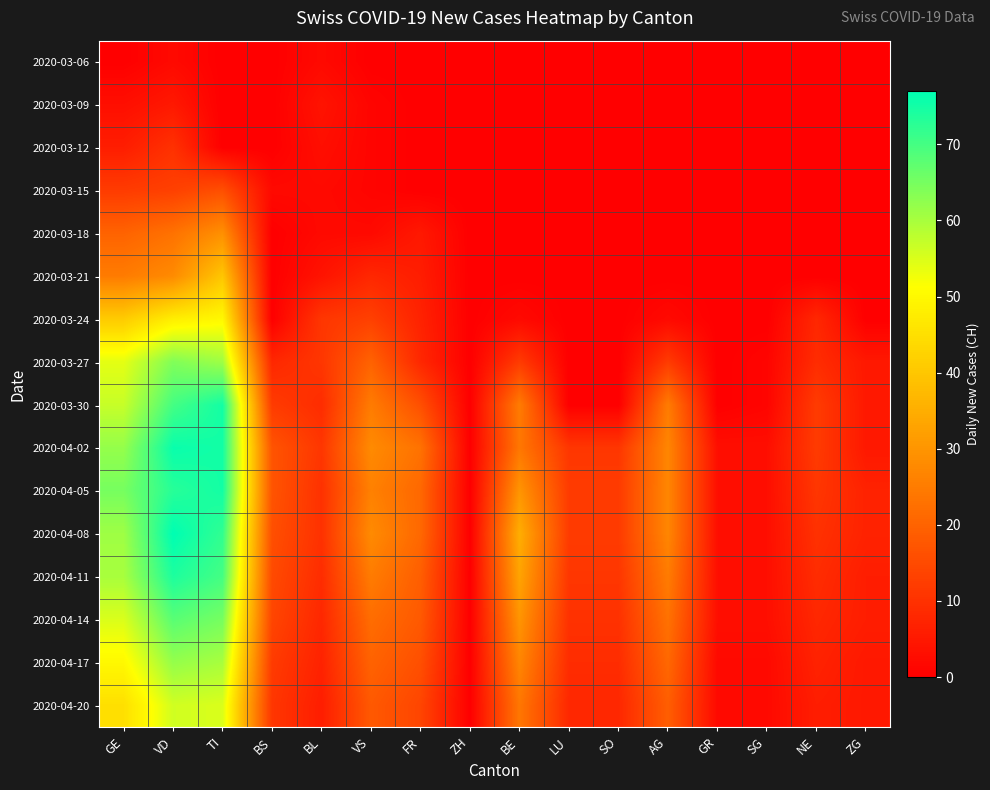

What is the greatest value displayed?

77